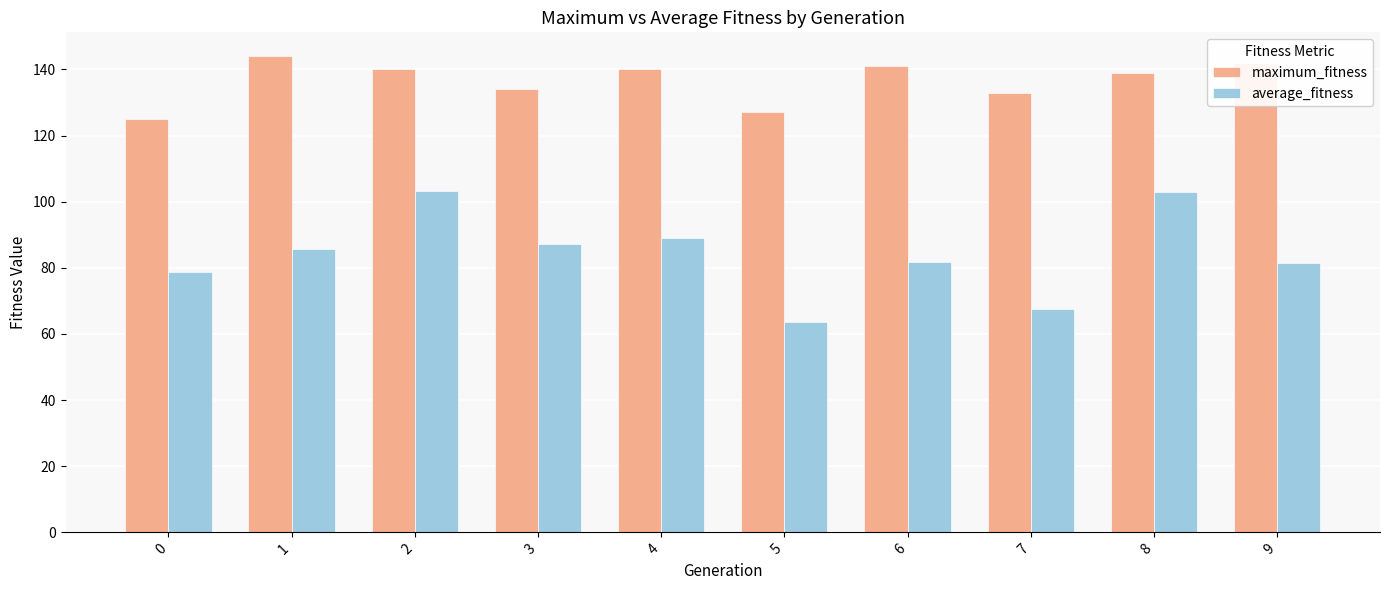

What is the lowest value of the average_fitness series?

63.5